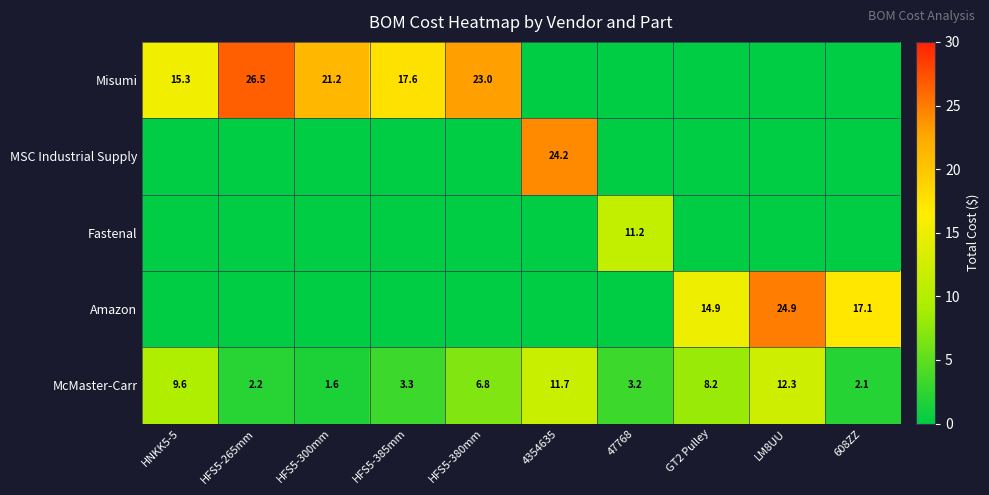

What is the difference between the maximum and second lowest values in the McMaster-Carr series?

10.2